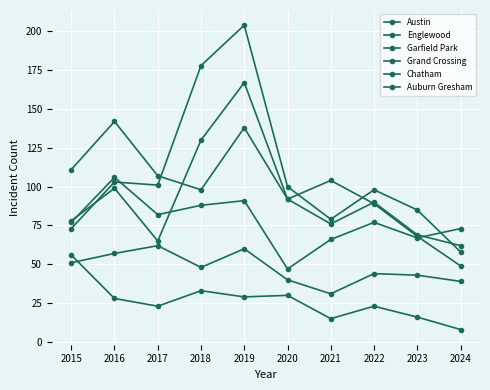

What is the value of the Grand Crossing point at the 10th from the left?

73